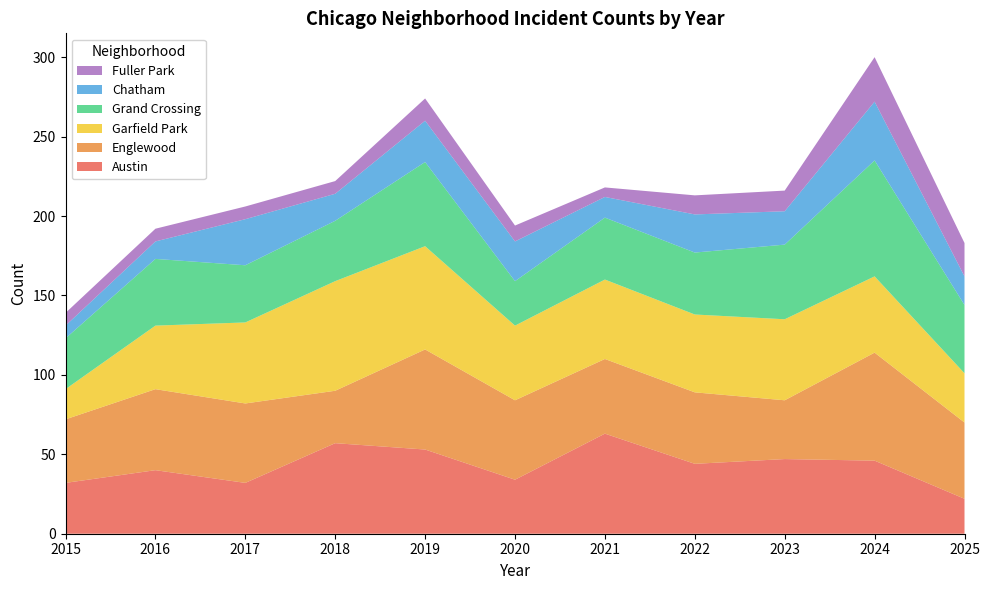

Reading left to right, transcribe all the data shown in this chart.

Austin: 32	40	32	57	53	34	63	44	47	46	22
Englewood: 40	51	50	33	63	50	47	45	37	68	48
Garfield Park: 19	40	51	69	65	47	50	49	51	48	31
Grand Crossing: 32	42	36	38	53	28	39	39	47	73	43
Chatham: 8	11	29	17	26	25	13	24	21	37	18
Fuller Park: 8	8	8	8	14	10	6	12	13	28	21